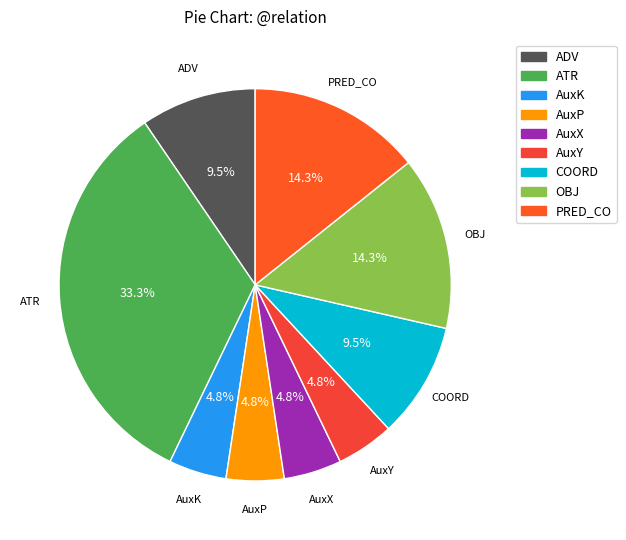

Do PRED_CO and AuxK together represent more than half of the pie?

No